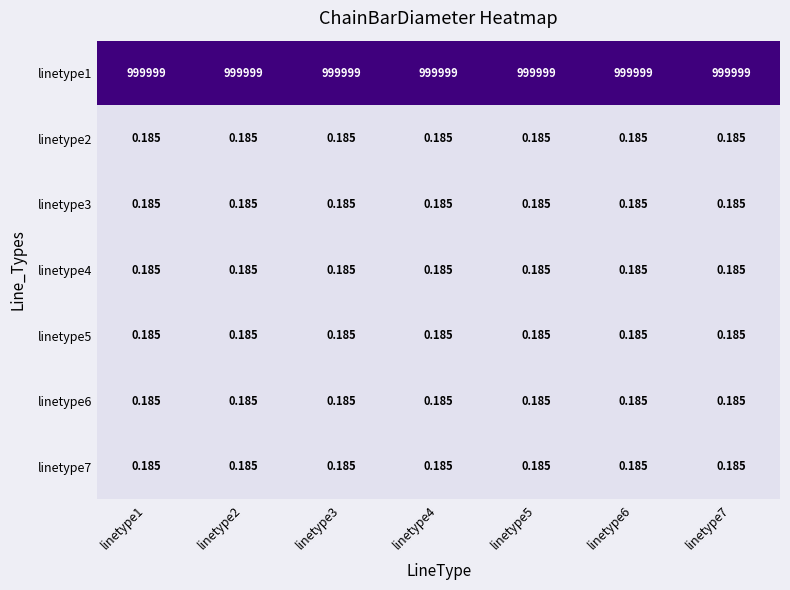

Count the number of data series in this chart.

7